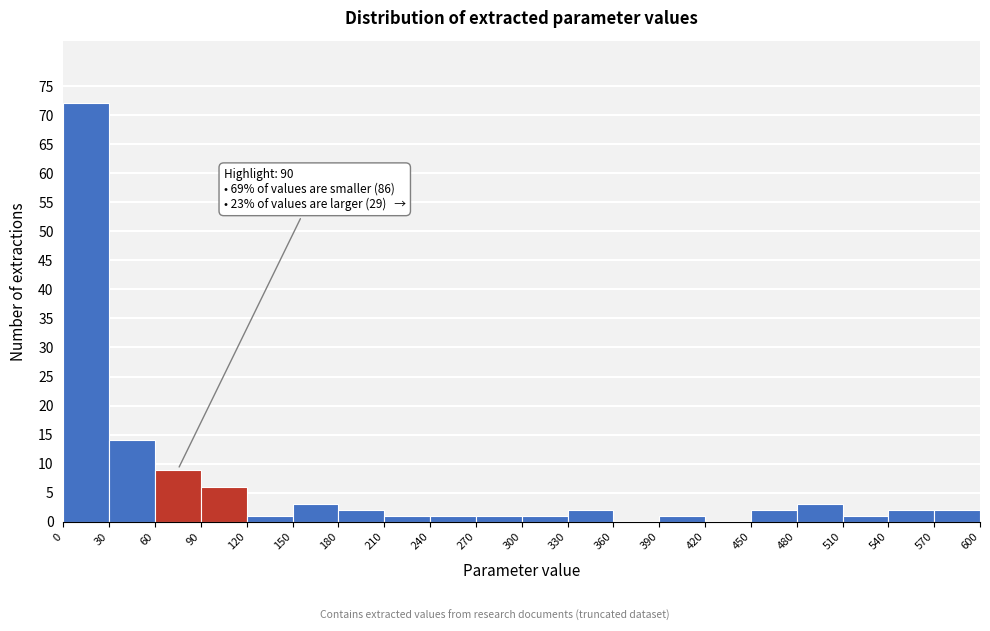

Over which range of the x-axis is the bar tallest?

0 to 30